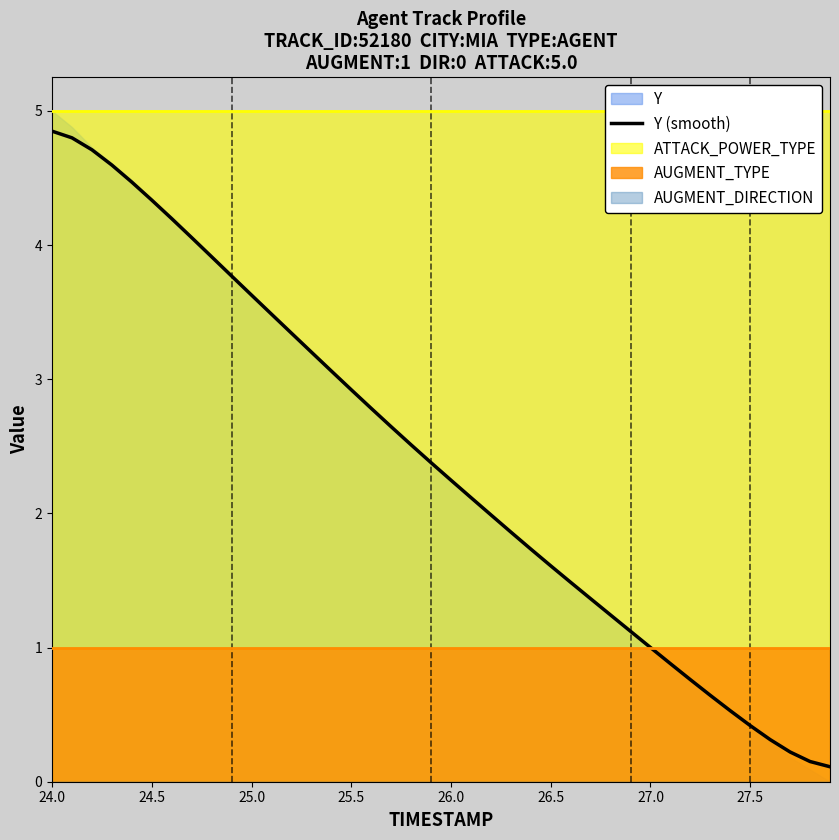

At which category does the chart reach its peak across all series?

24.0